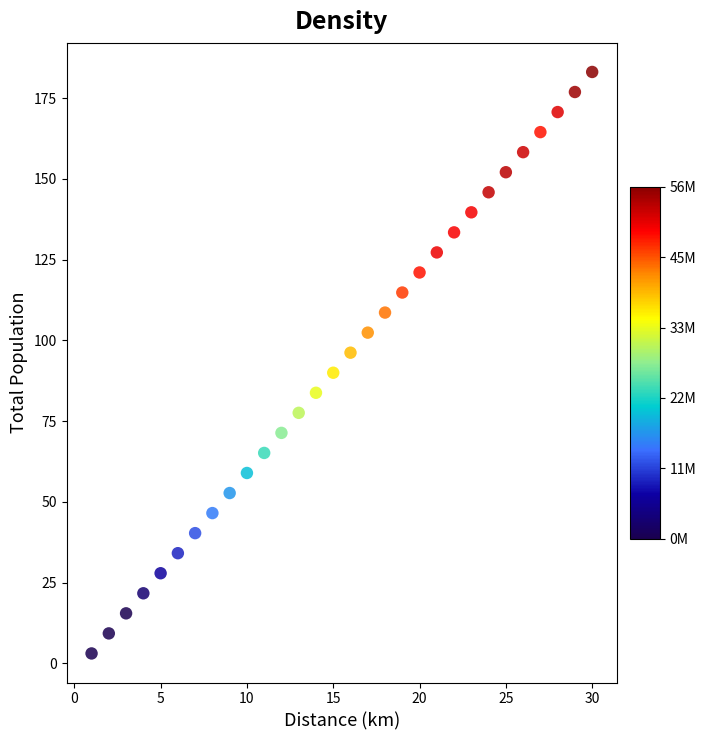

What is the range of X values (max minus min)?

29.0